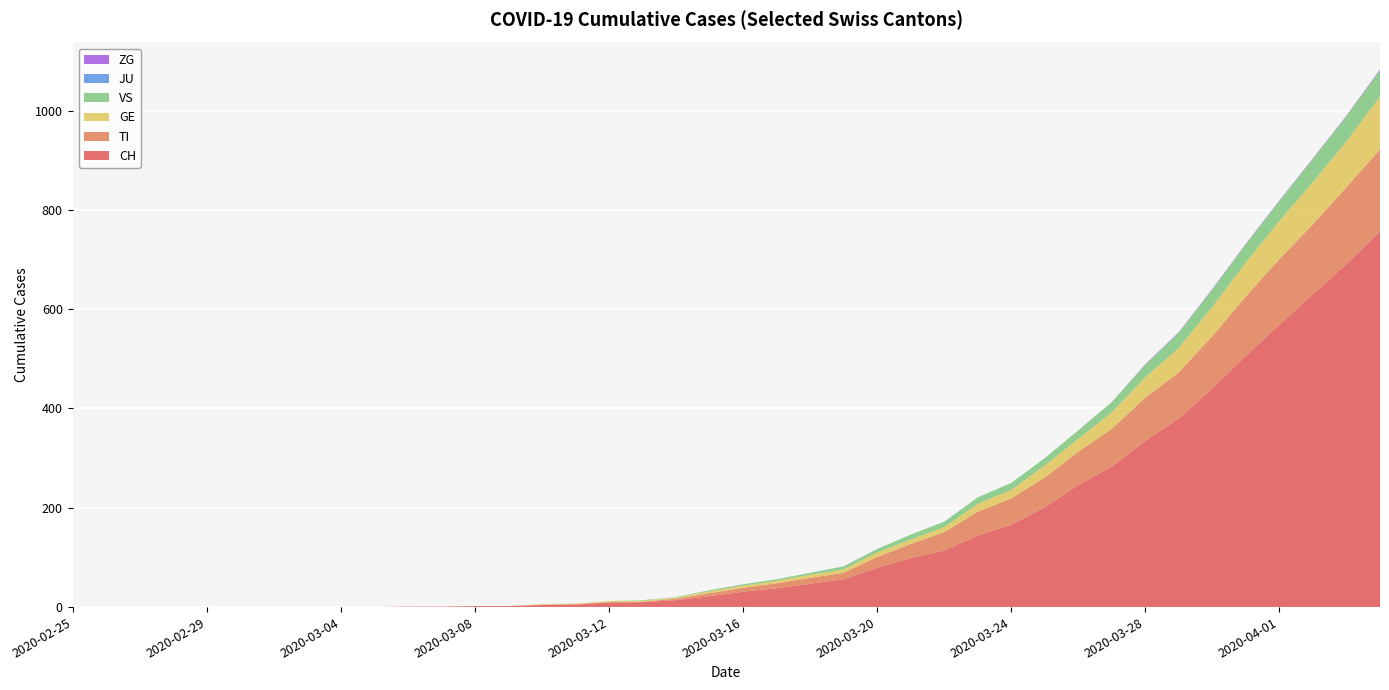

Reading right to left, extract all data points from this chart.

CH: 2020-04-04=757	2020-04-03=691	2020-04-02=630	2020-04-01=569	2020-03-31=506	2020-03-30=441	2020-03-29=380	2020-03-28=335	2020-03-27=283	2020-03-26=246	2020-03-25=201	2020-03-24=166	2020-03-23=144	2020-03-22=114	2020-03-21=99	2020-03-20=79	2020-03-19=56	2020-03-18=47	2020-03-17=38	2020-03-16=31	2020-03-15=22	2020-03-14=14	2020-03-13=10	2020-03-12=9	2020-03-11=5	2020-03-10=4	2020-03-09=2	2020-03-08=2	2020-03-07=1	2020-03-06=1	2020-03-05=0	2020-03-04=0	2020-03-03=0	2020-03-02=0	2020-03-01=0	2020-02-29=0	2020-02-28=0	2020-02-27=0	2020-02-26=0	2020-02-25=0
TI: 2020-04-04=165	2020-04-03=155	2020-04-02=141	2020-04-01=132	2020-03-31=120	2020-03-30=105	2020-03-29=93	2020-03-28=87	2020-03-27=76	2020-03-26=67	2020-03-25=60	2020-03-24=53	2020-03-23=48	2020-03-22=37	2020-03-21=28	2020-03-20=22	2020-03-19=13	2020-03-18=12	2020-03-17=10	2020-03-16=8	2020-03-15=6	2020-03-14=3	2020-03-13=1	2020-03-12=1	2020-03-11=1	2020-03-10=1	2020-03-09=0	2020-03-08=0	2020-03-07=0	2020-03-06=0	2020-03-05=0	2020-03-04=0	2020-03-03=0	2020-03-02=0	2020-03-01=0	2020-02-29=0	2020-02-28=0	2020-02-27=0	2020-02-26=0	2020-02-25=0
GE: 2020-04-04=106	2020-04-03=92	2020-04-02=85	2020-04-01=77	2020-03-31=68	2020-03-30=59	2020-03-29=49	2020-03-28=41	2020-03-27=33	2020-03-26=26	2020-03-25=24	2020-03-24=17	2020-03-23=16	2020-03-22=10	2020-03-21=9	2020-03-20=9	2020-03-19=7	2020-03-18=6	2020-03-17=5	2020-03-16=4	2020-03-15=4	2020-03-14=2	2020-03-13=2	2020-03-12=2	2020-03-11=1	2020-03-10=1	2020-03-09=0	2020-03-08=0	2020-03-07=0	2020-03-06=0	2020-03-05=0	2020-03-04=0	2020-03-03=0	2020-03-02=0	2020-03-01=0	2020-02-29=0	2020-02-28=0	2020-02-27=0	2020-02-26=0	2020-02-25=0
VS: 2020-04-04=53	2020-04-03=51	2020-04-02=47	2020-04-01=40	2020-03-31=37	2020-03-30=35	2020-03-29=31	2020-03-28=25	2020-03-27=21	2020-03-26=17	2020-03-25=15	2020-03-24=14	2020-03-23=13	2020-03-22=11	2020-03-21=10	2020-03-20=7	2020-03-19=6	2020-03-18=4	2020-03-17=3	2020-03-16=3	2020-03-15=2	2020-03-14=1	2020-03-13=1	2020-03-12=0	2020-03-11=0	2020-03-10=0	2020-03-09=0	2020-03-08=0	2020-03-07=0	2020-03-06=0	2020-03-05=0	2020-03-04=0	2020-03-03=0	2020-03-02=0	2020-03-01=0	2020-02-29=0	2020-02-28=0	2020-02-27=0	2020-02-26=0	2020-02-25=0
JU: 2020-04-04=0	2020-04-03=0	2020-04-02=0	2020-04-01=0	2020-03-31=0	2020-03-30=0	2020-03-29=0	2020-03-28=0	2020-03-27=0	2020-03-26=0	2020-03-25=0	2020-03-24=0	2020-03-23=0	2020-03-22=0	2020-03-21=0	2020-03-20=0	2020-03-19=0	2020-03-18=0	2020-03-17=0	2020-03-16=0	2020-03-15=0	2020-03-14=0	2020-03-13=0	2020-03-12=0	2020-03-11=0	2020-03-10=0	2020-03-09=0	2020-03-08=0	2020-03-07=0	2020-03-06=0	2020-03-05=0	2020-03-04=0	2020-03-03=0	2020-03-02=0	2020-03-01=0	2020-02-29=0	2020-02-28=0	2020-02-27=0	2020-02-26=0	2020-02-25=0
ZG: 2020-04-04=2	2020-04-03=1	2020-04-02=1	2020-04-01=1	2020-03-31=1	2020-03-30=1	2020-03-29=1	2020-03-28=1	2020-03-27=0	2020-03-26=0	2020-03-25=0	2020-03-24=0	2020-03-23=0	2020-03-22=0	2020-03-21=0	2020-03-20=0	2020-03-19=0	2020-03-18=0	2020-03-17=0	2020-03-16=0	2020-03-15=0	2020-03-14=0	2020-03-13=0	2020-03-12=0	2020-03-11=0	2020-03-10=0	2020-03-09=0	2020-03-08=0	2020-03-07=0	2020-03-06=0	2020-03-05=0	2020-03-04=0	2020-03-03=0	2020-03-02=0	2020-03-01=0	2020-02-29=0	2020-02-28=0	2020-02-27=0	2020-02-26=0	2020-02-25=0